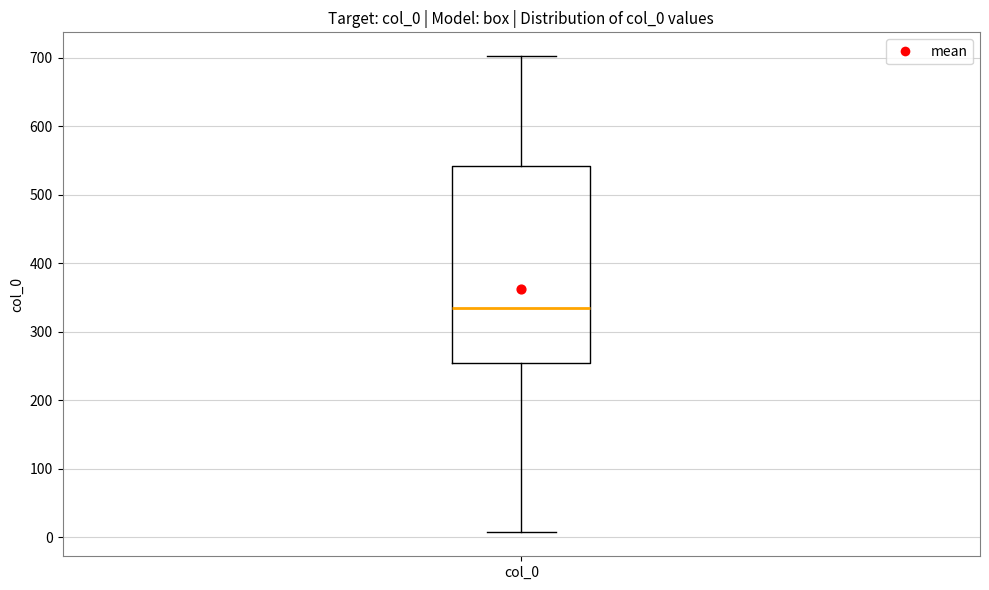

Where is the lower edge of the box for col_0 on the y-axis? The values are not printed on the chart, so give them approximately, as read against the axis.

250